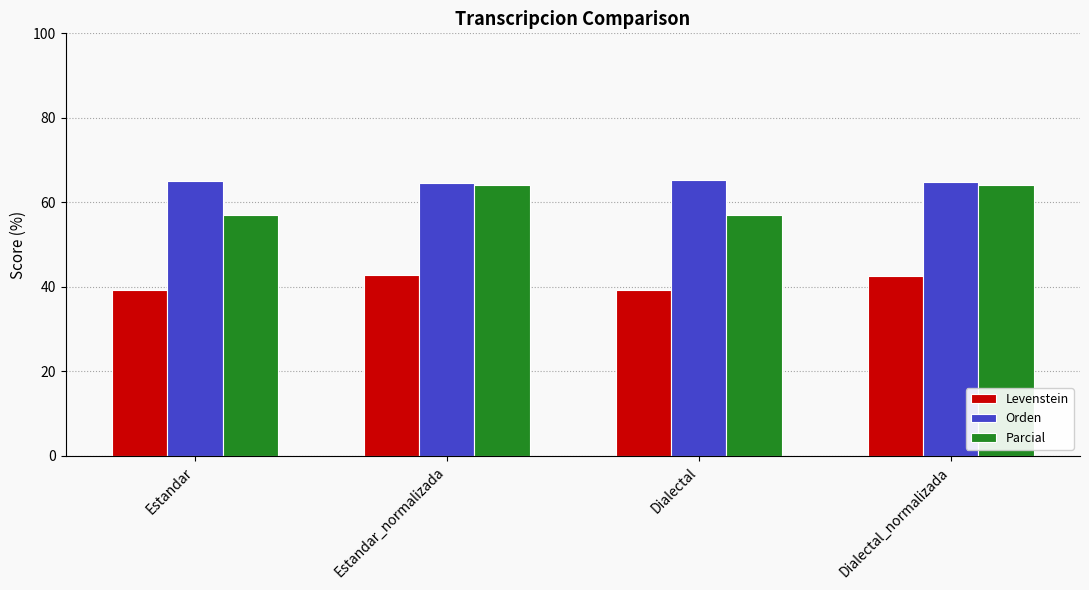

At how many categories does at least one series exceed 48?

4